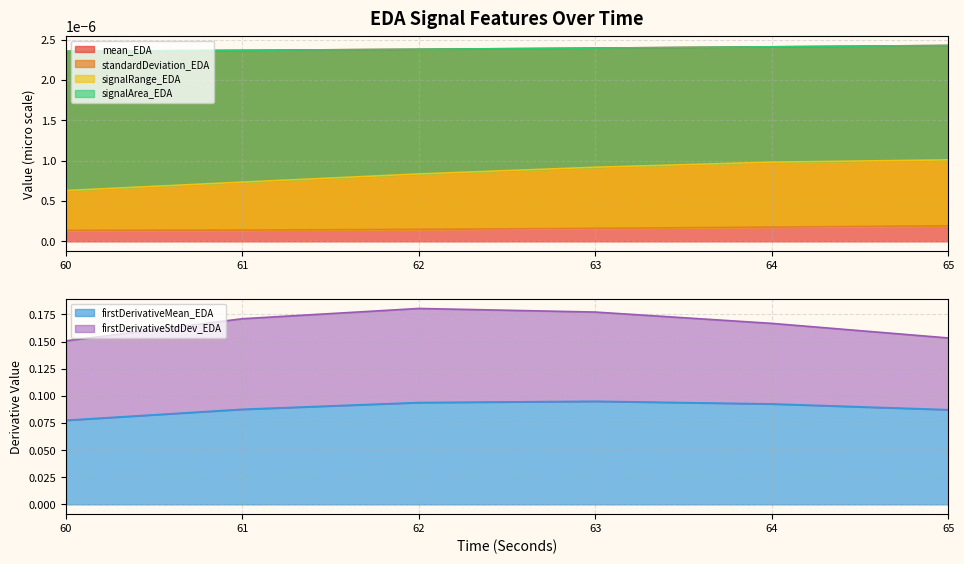

Reading right to left, list all the values displayed in this chart.

mean_EDA: 0.0	0.0	0.0	0.0	0.0	0.0
standardDeviation_EDA: 0.0	0.0	0.0	0.0	0.0	0.0
signalRange_EDA: 0.0	0.0	0.0	0.0	0.0	0.0
signalArea_EDA: 0.0	0.0	0.0	0.0	0.0	0.0
firstDerivativeMean_EDA: 0.1	0.1	0.1	0.1	0.1	0.1
firstDerivativeStdDev_EDA: 0.2	0.2	0.2	0.2	0.2	0.2